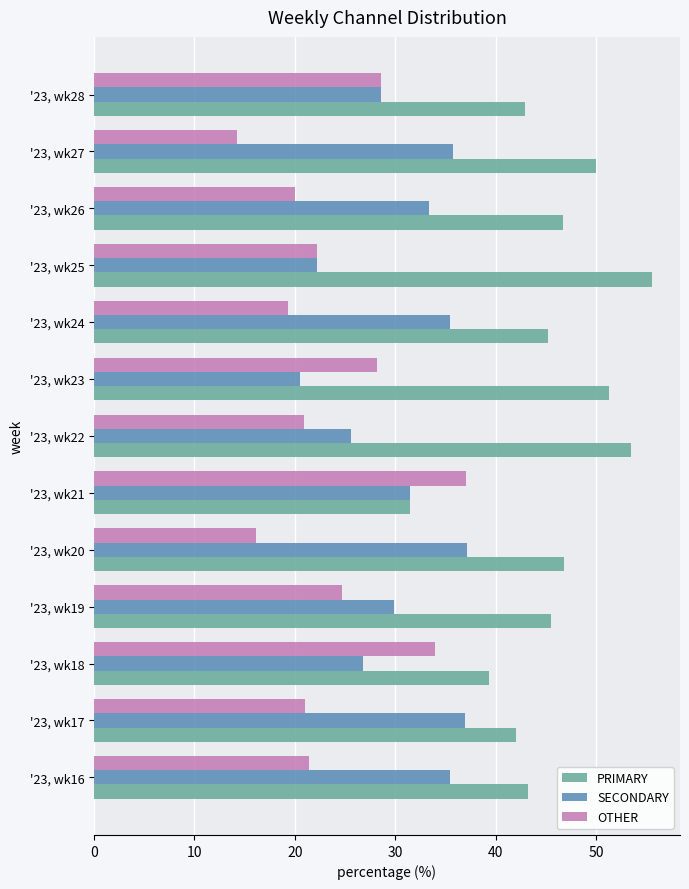

Which series changed the most between '23, wk16 and '23, wk23?

SECONDARY